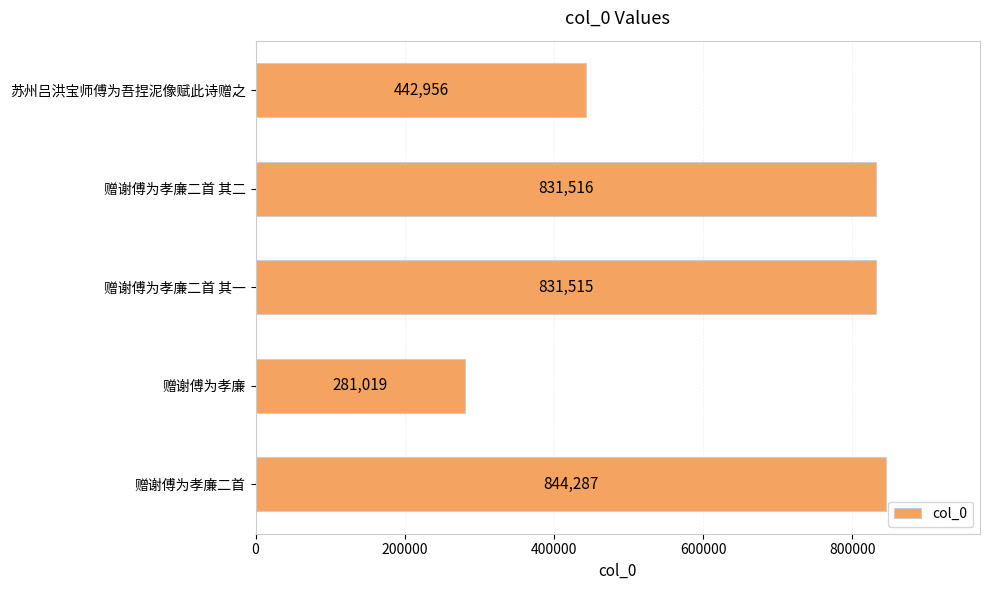

Rank the categories by value from highest to lowest.

赠谢傅为孝廉二首, 赠谢傅为孝廉二首 其二, 赠谢傅为孝廉二首 其一, 苏州吕洪宝师傅为吾捏泥像赋此诗赠之, 赠谢傅为孝廉